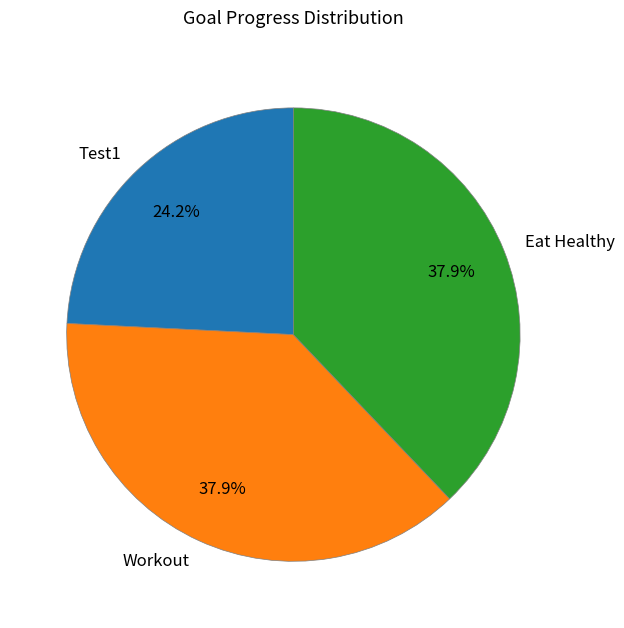

How many slices are in this pie chart?

3